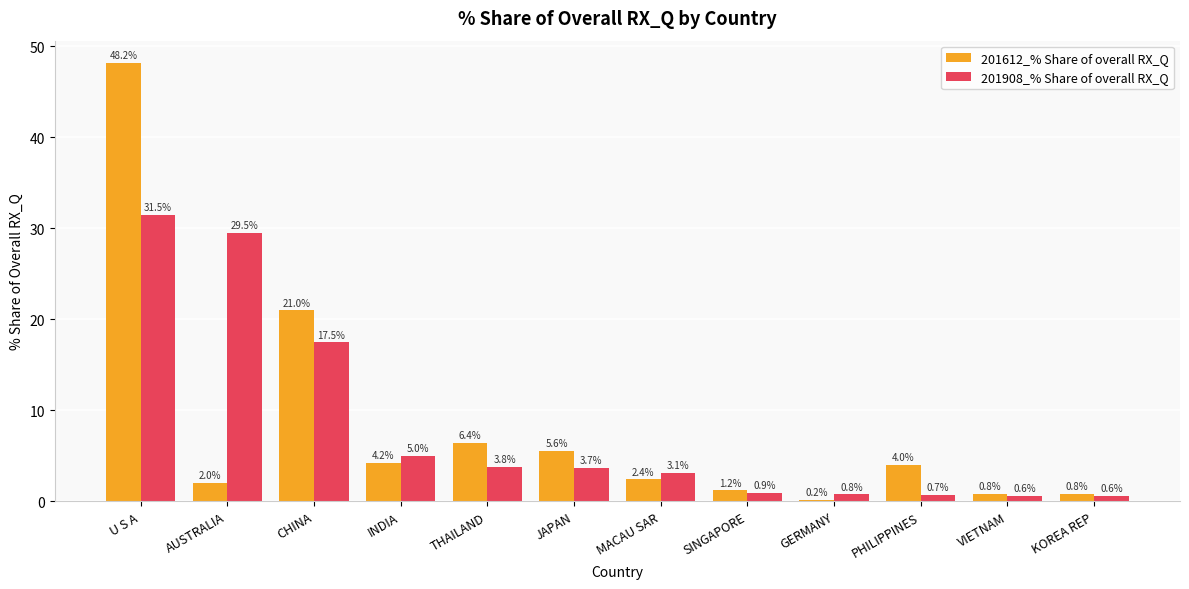

What are all the series names shown in the legend?

201612_% Share of overall RX_Q, 201908_% Share of overall RX_Q